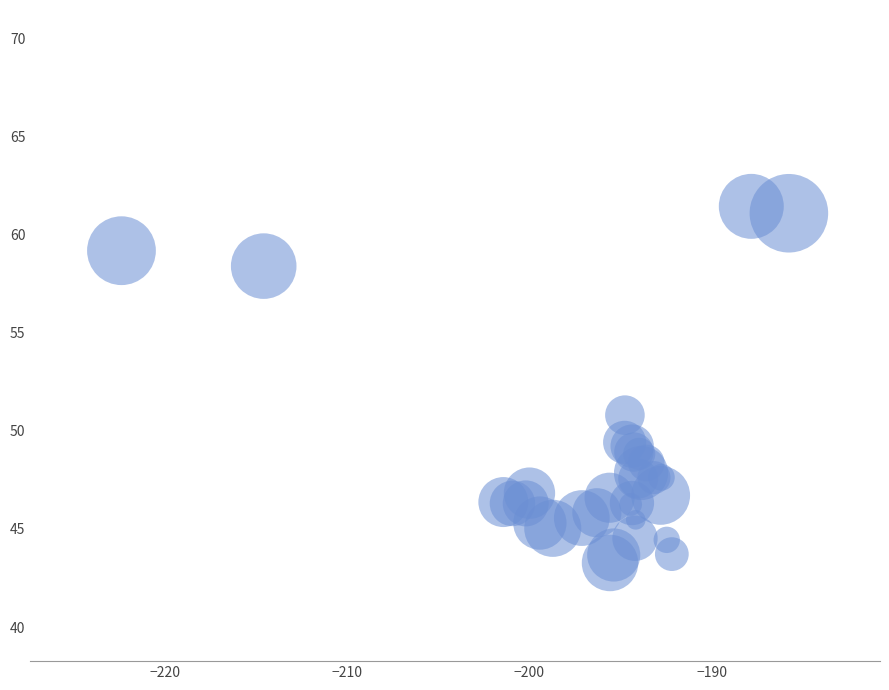

What Y value in the scatter plot is closest to 52?

50.8